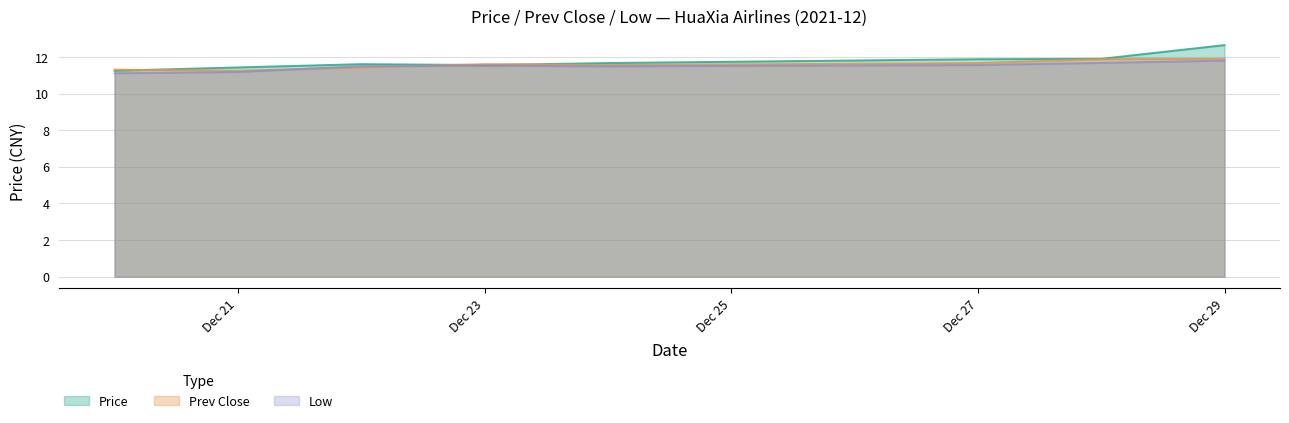

What is the difference between the second highest and second lowest values in the Prev Close series?

0.6